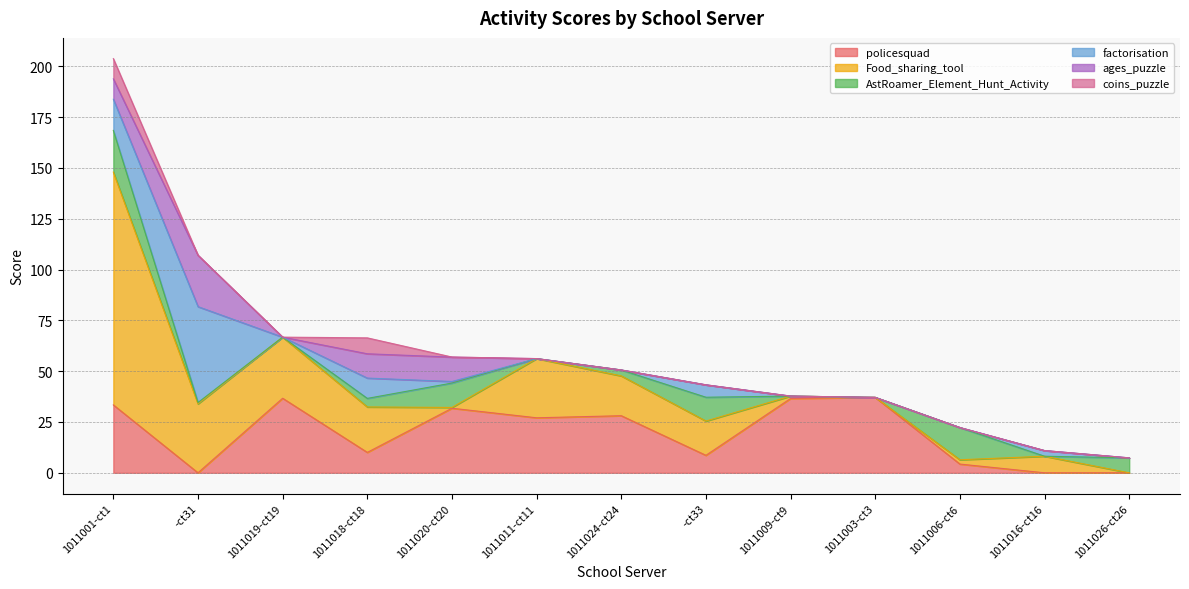

Between which two adjacent categories do policesquad and ages_puzzle first intersect?

1011001-ct1 and -ct31